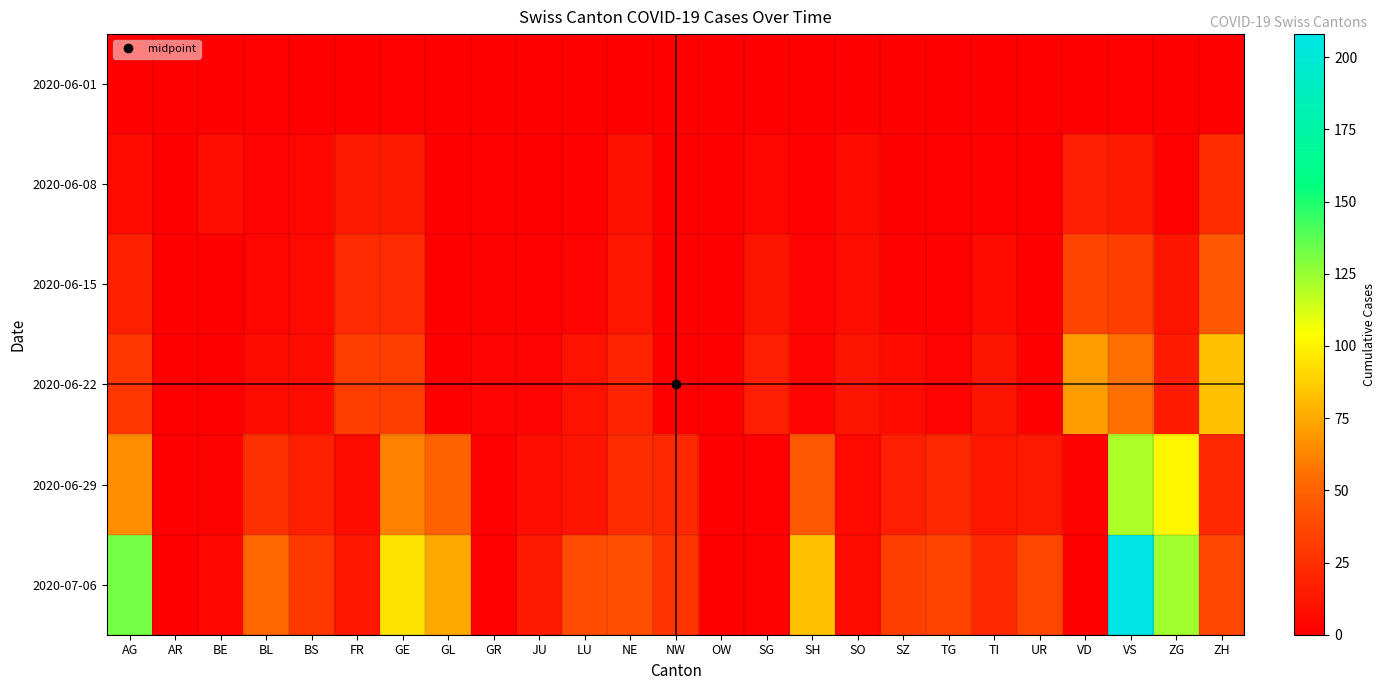

What is the spread (max minus min) of values at FR?

32